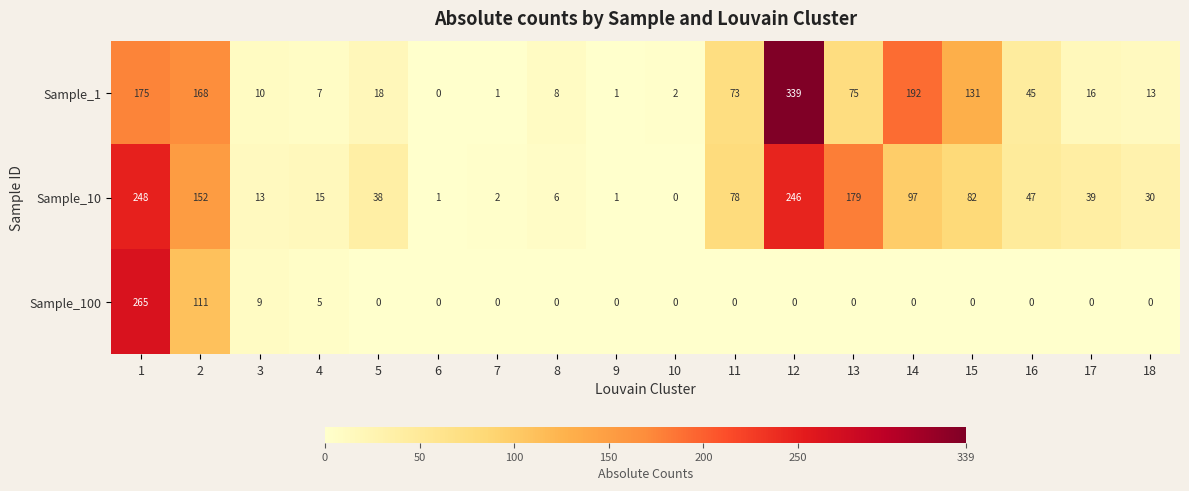

At which label is Sample_10 closest to 124?

14